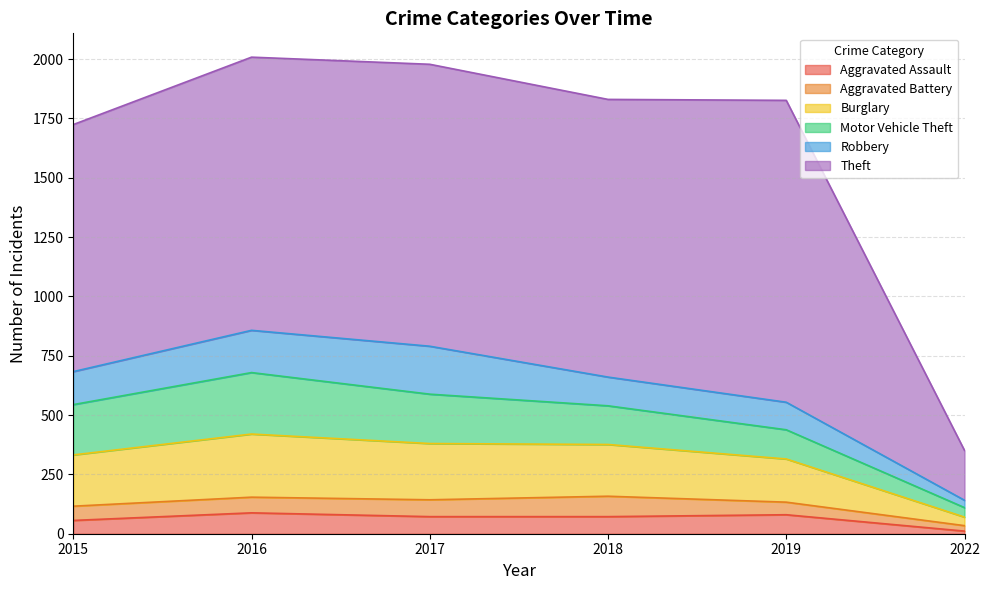

How many values in the Motor Vehicle Theft series exceed 208?

2